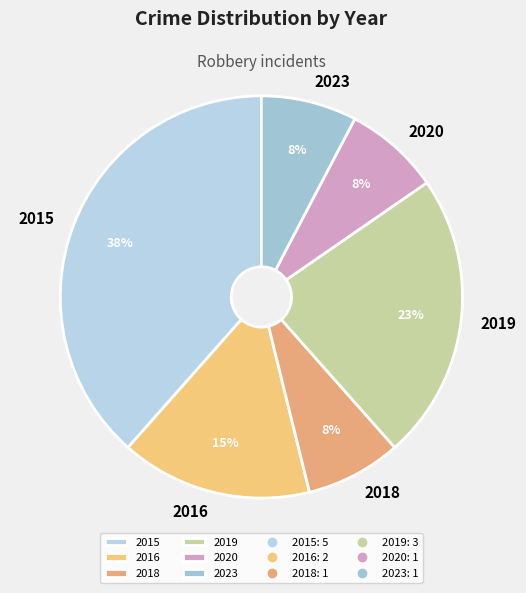

To the nearest percent, what is the combined percentage of 2020 and 2016?

23%